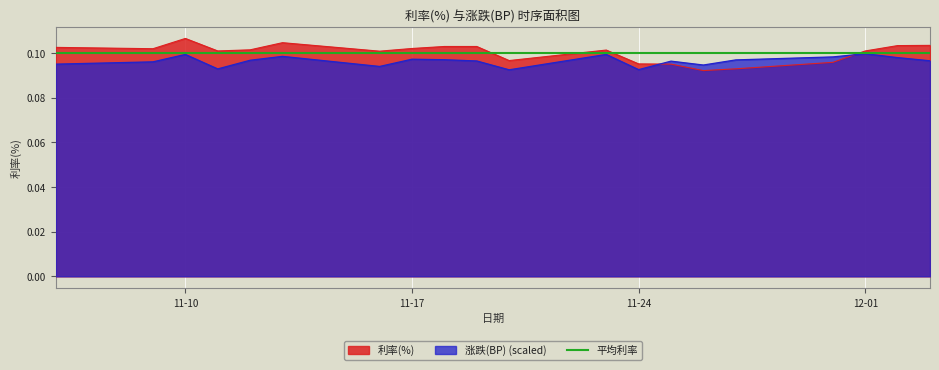

True or false: 涨跌(BP) (scaled) and 利率(%) cross at least once.

True